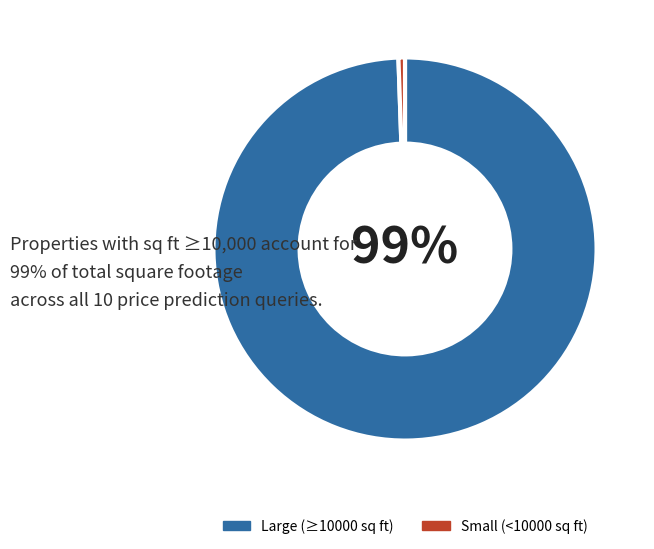

How many segments does this pie chart have?

2